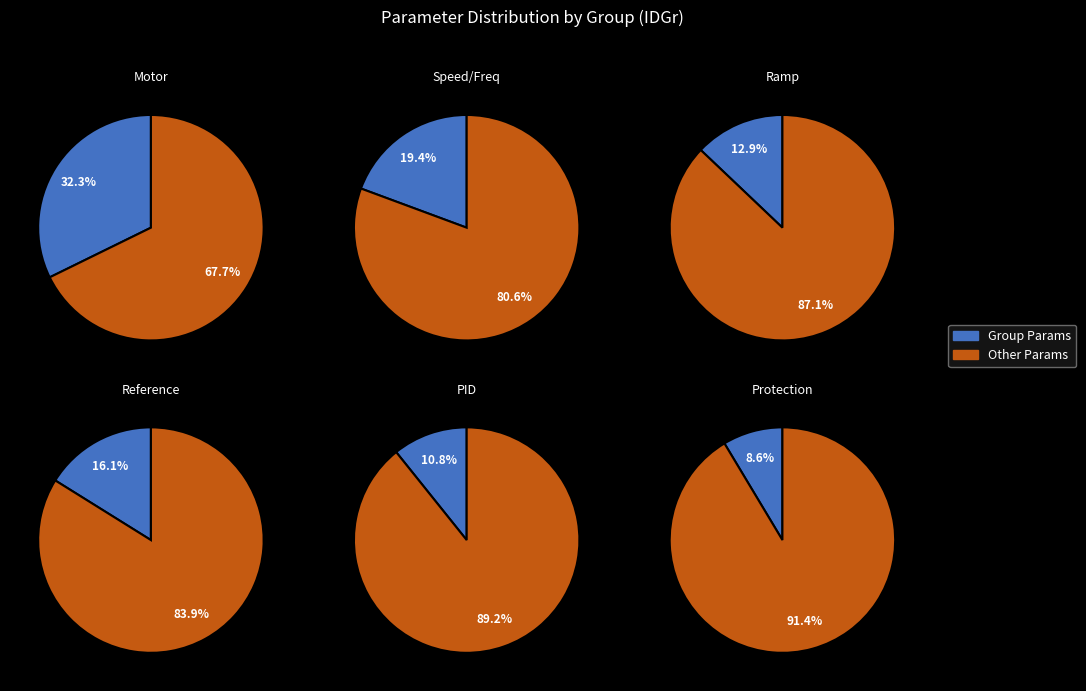

What percentage do 6 and 4 together represent?

24.7%